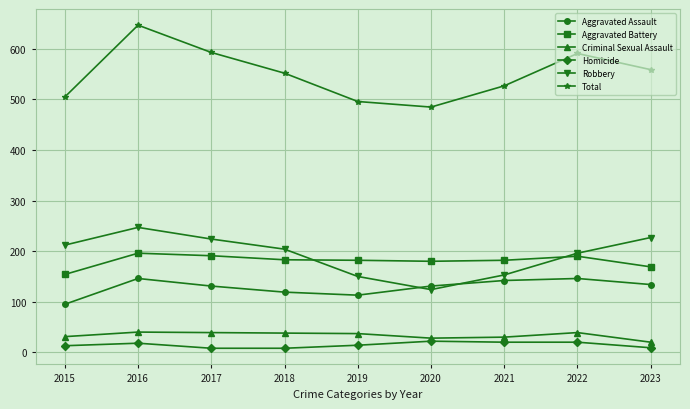

What is the total value across all series at 2016?

1294